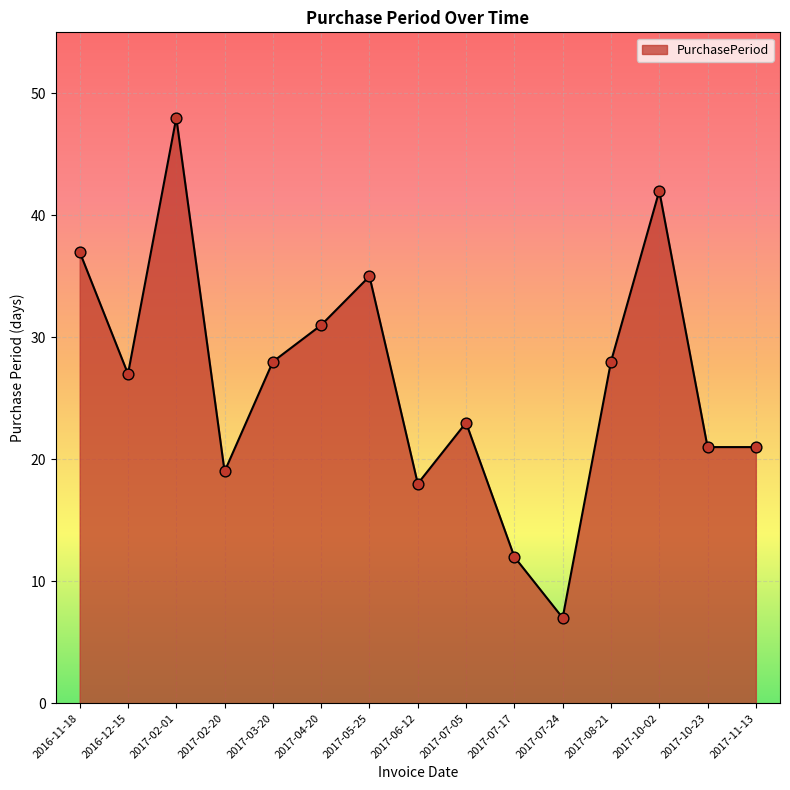

What is the change in value from 2017-10-02 to 2017-11-13?

-21